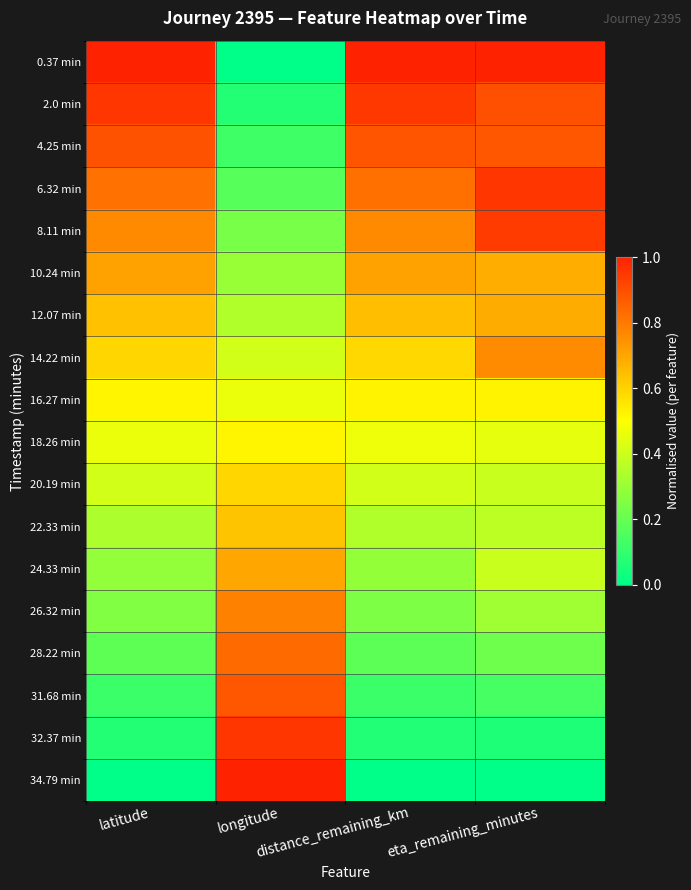

Which category has the lowest value across all series?

longitude